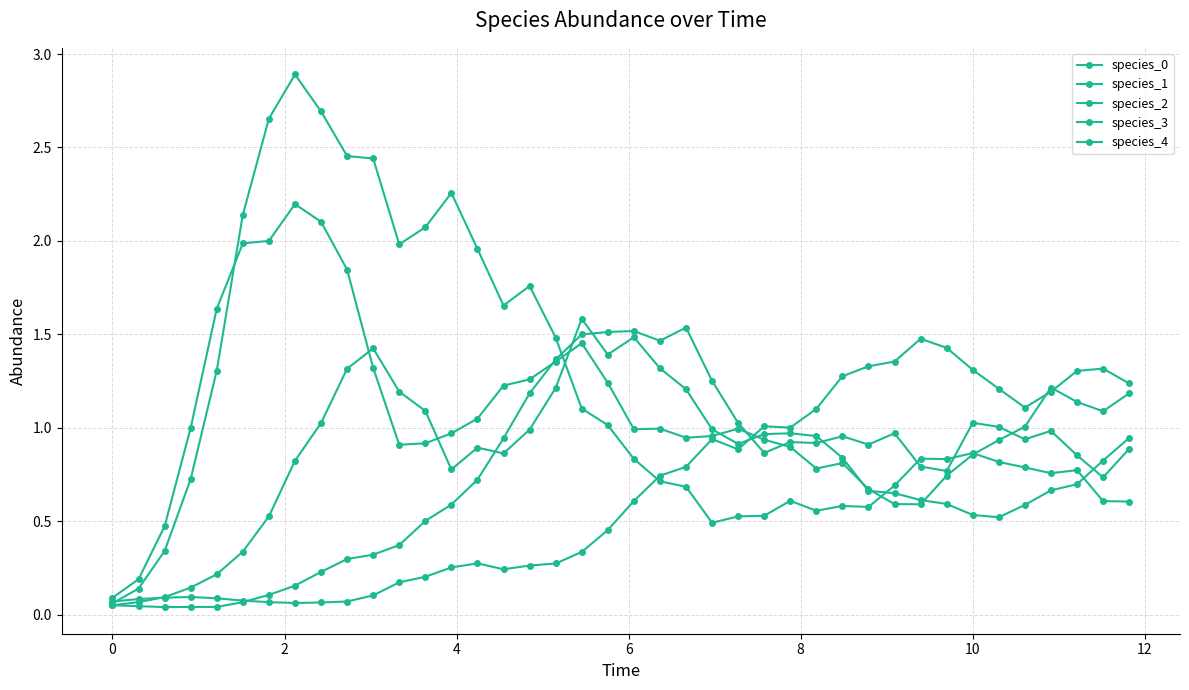

After their last crossing, which series has the higher values: species_0 or species_2?

species_2